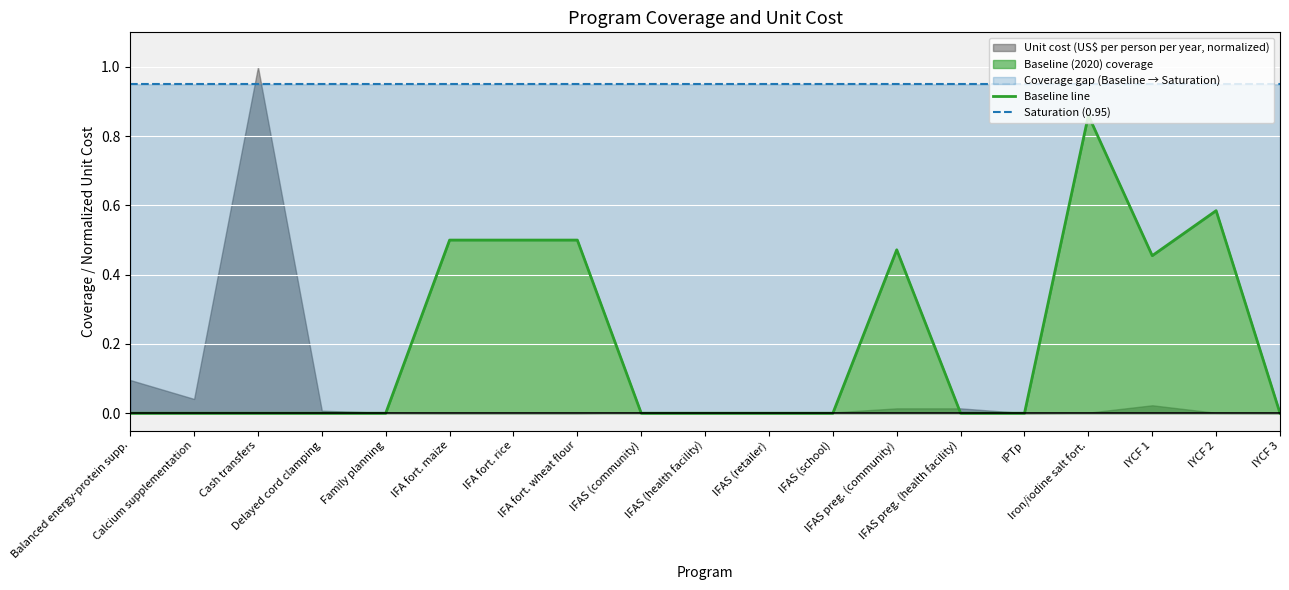

What value does the Saturation (0.95) series have at IFA fort. rice?

0.9